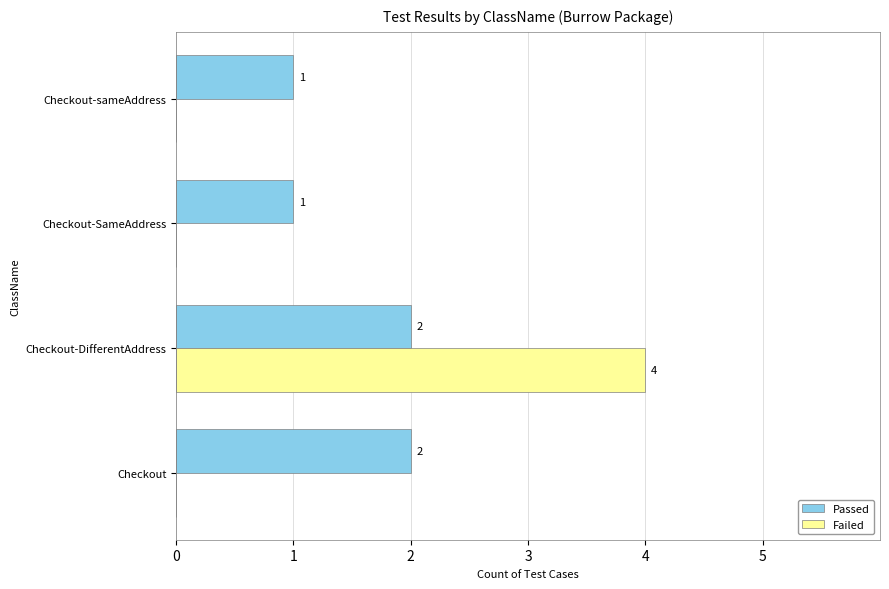

How many Passed values are between 1 and 2?

4